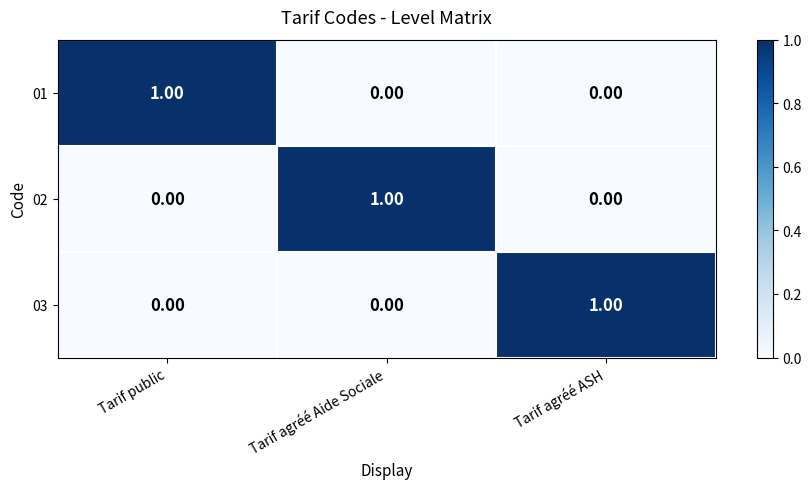

What is the spread (max minus min) of values at Tarif public?

1